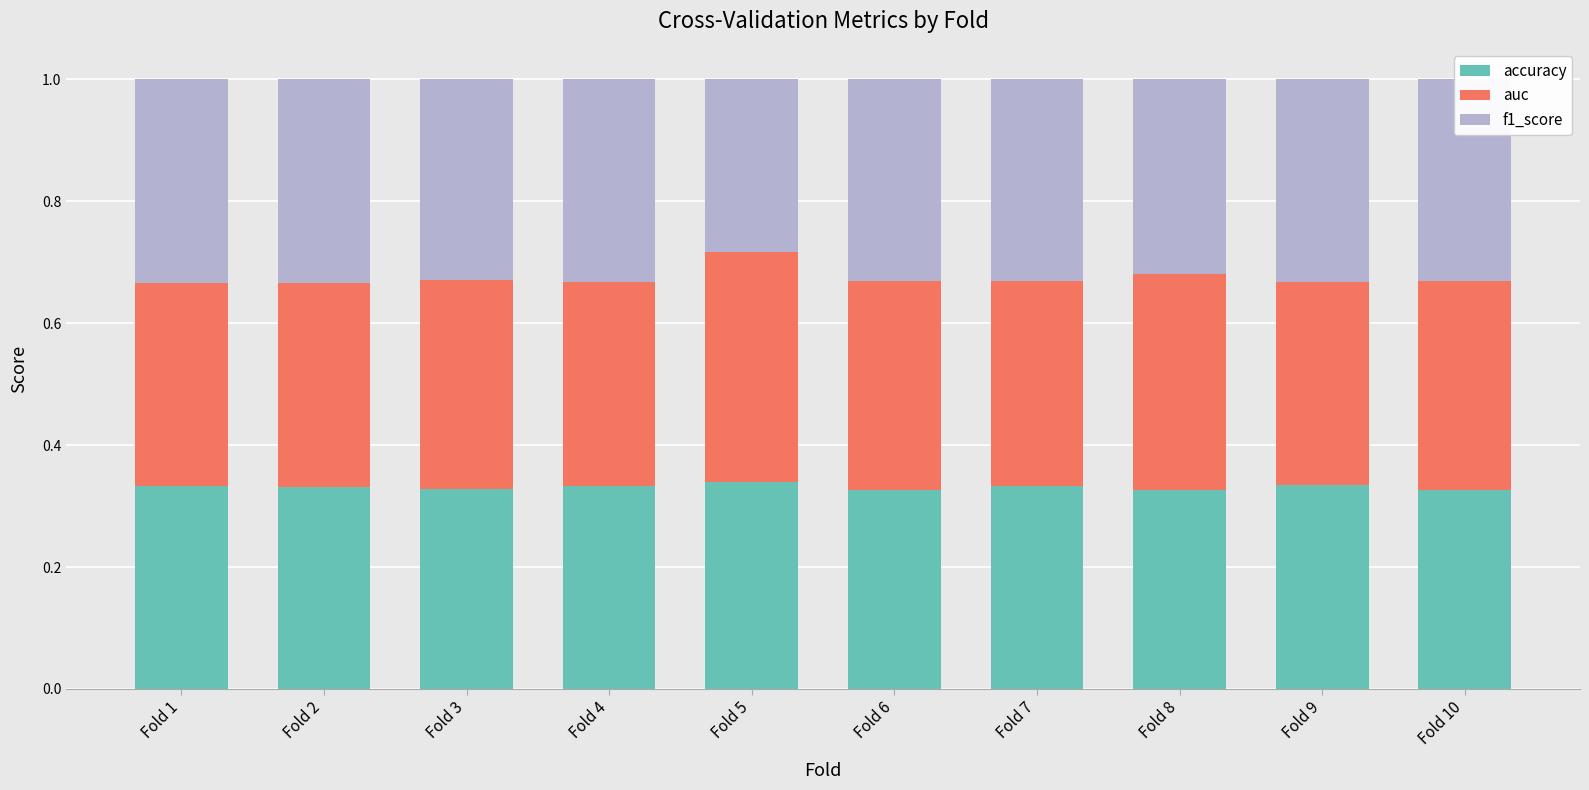

What is the total value across all series at Fold 10?

1.0